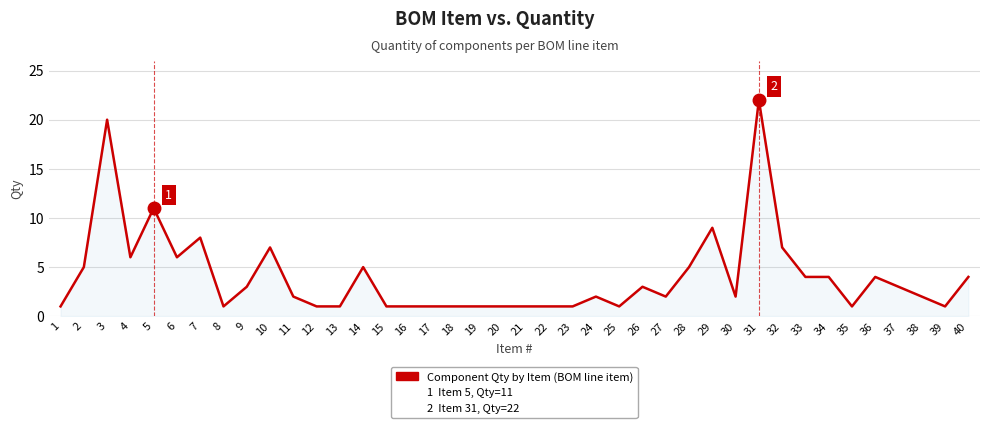

The chart shows a value of 0 at 39. True or false?

False